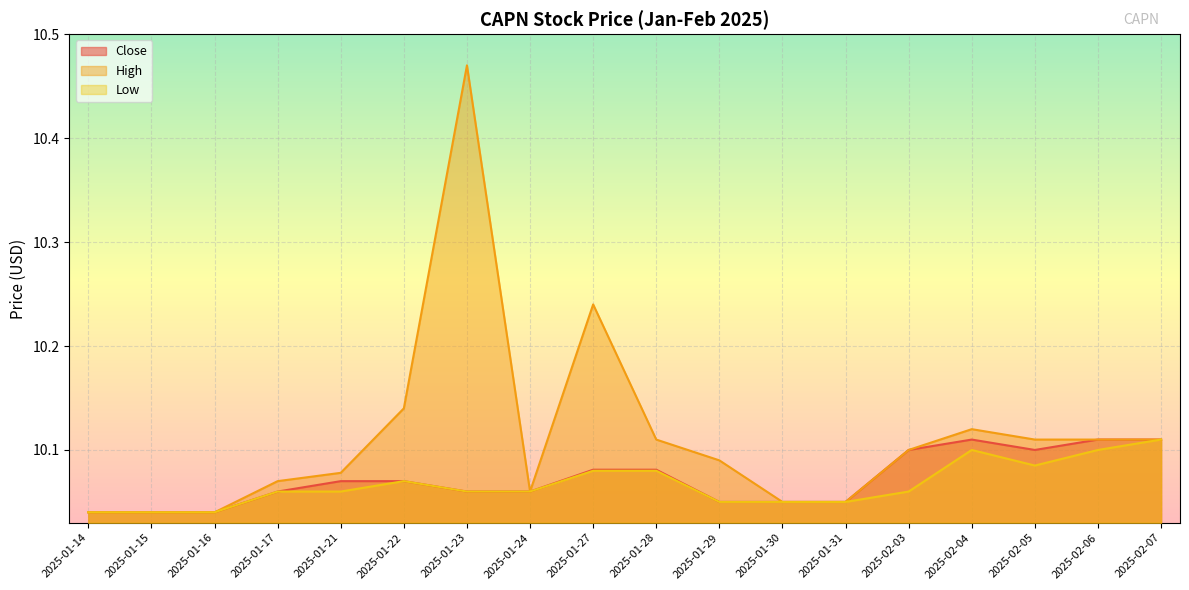

What value does the Low series have at 2025-01-15?

10.0